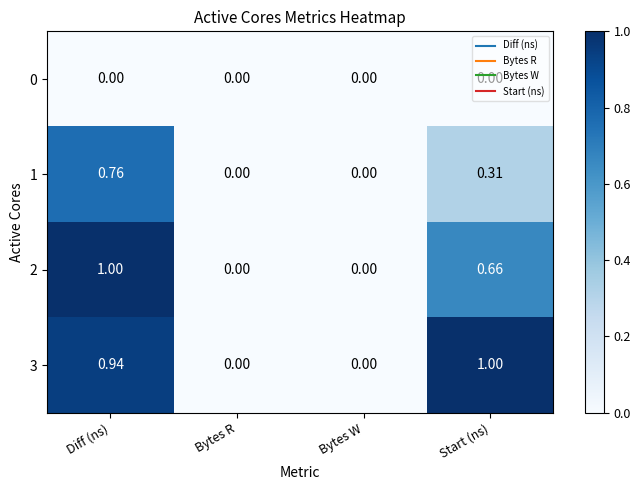

At which category is the sum across all series the highest?

Diff (ns)